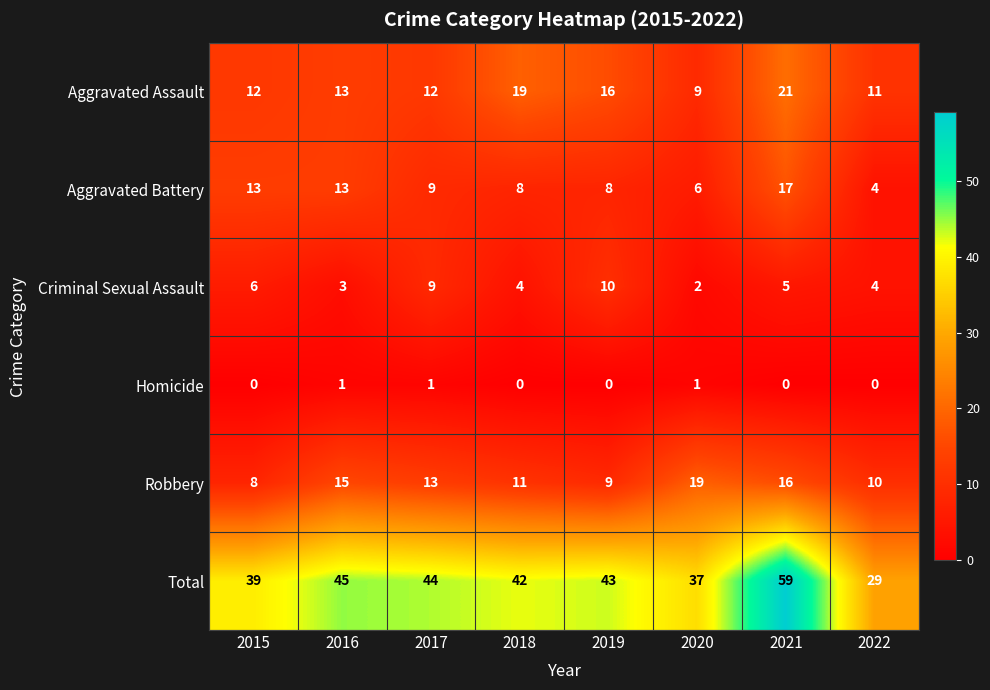

Between 2015 and 2018, which series saw the biggest shift?

Aggravated Assault